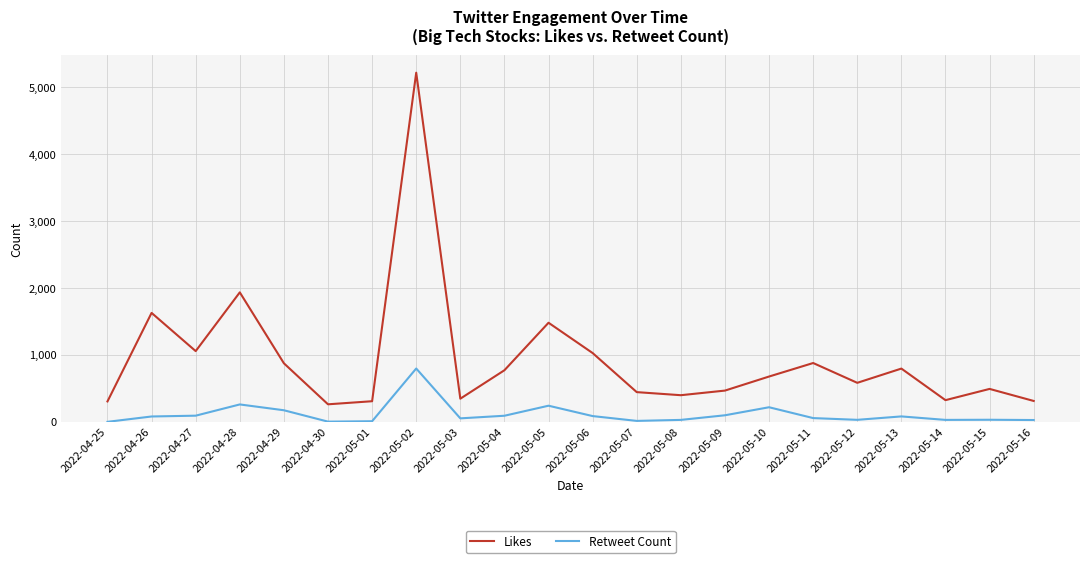

Between 2022-04-25 and 2022-05-11, which series saw the biggest shift?

Likes